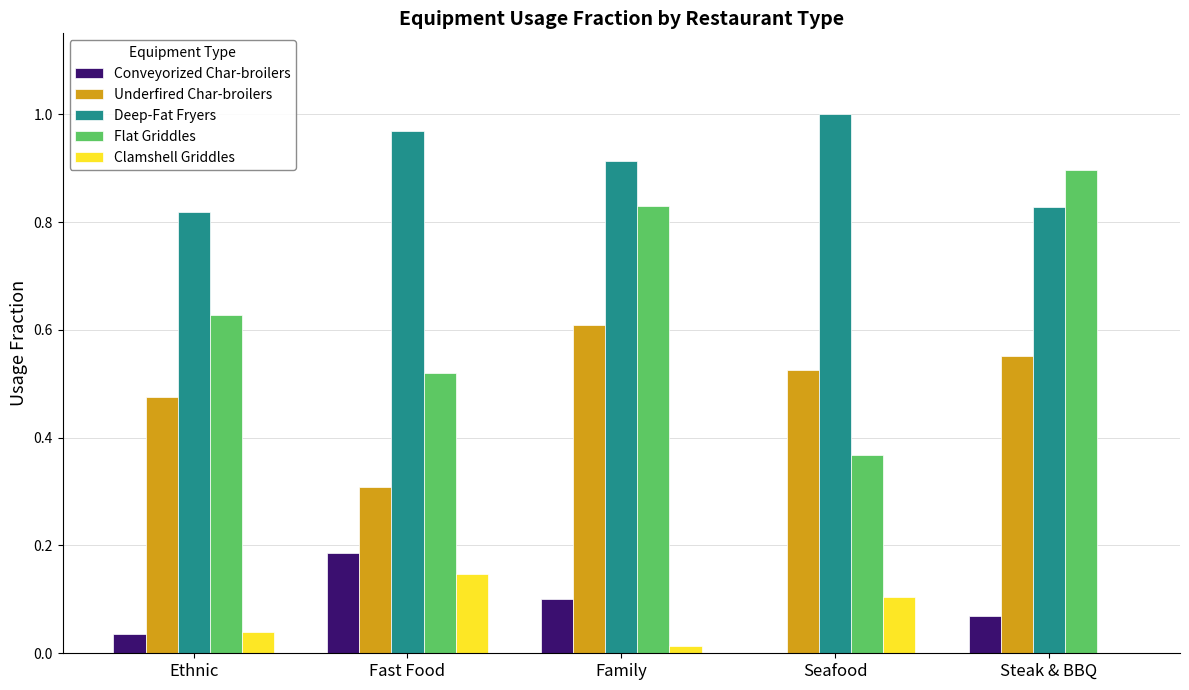

Which label corresponds to the largest value in the chart?

Seafood